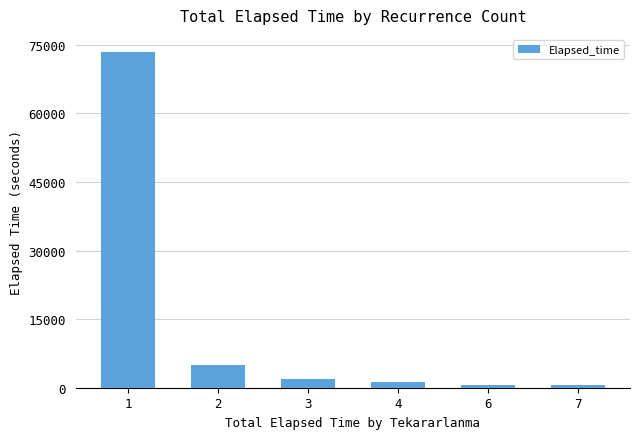

What is the average value?

13810